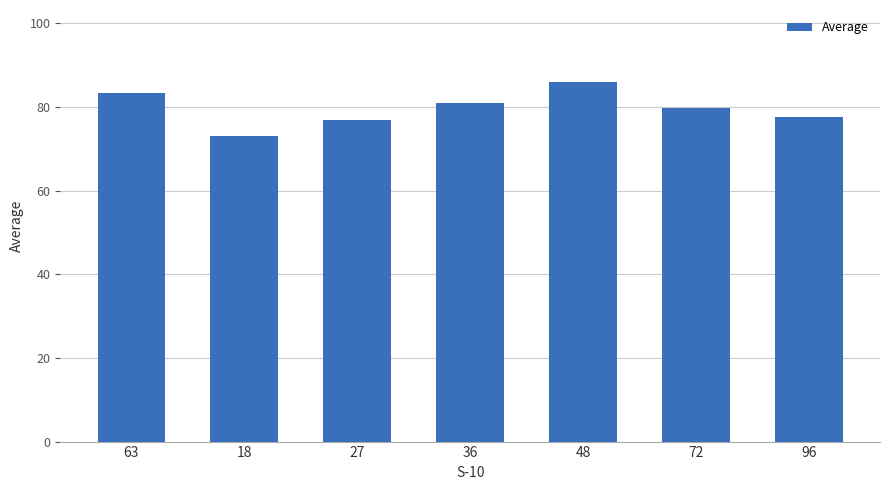

The value at 96 is 77.6. True or false?

True